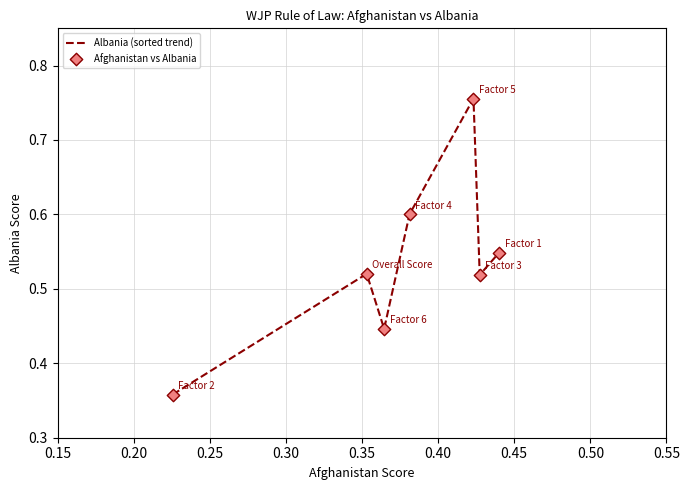

What is the difference between the maximum and second lowest values?

0.3